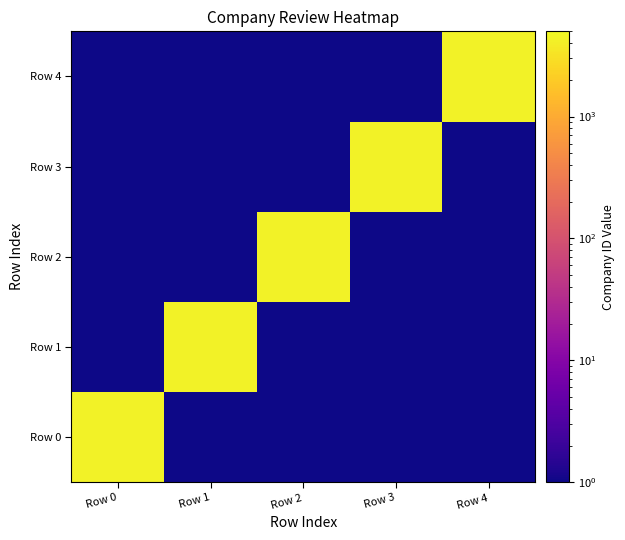

Which series changed the most between Row 0 and Row 4?

Row 0